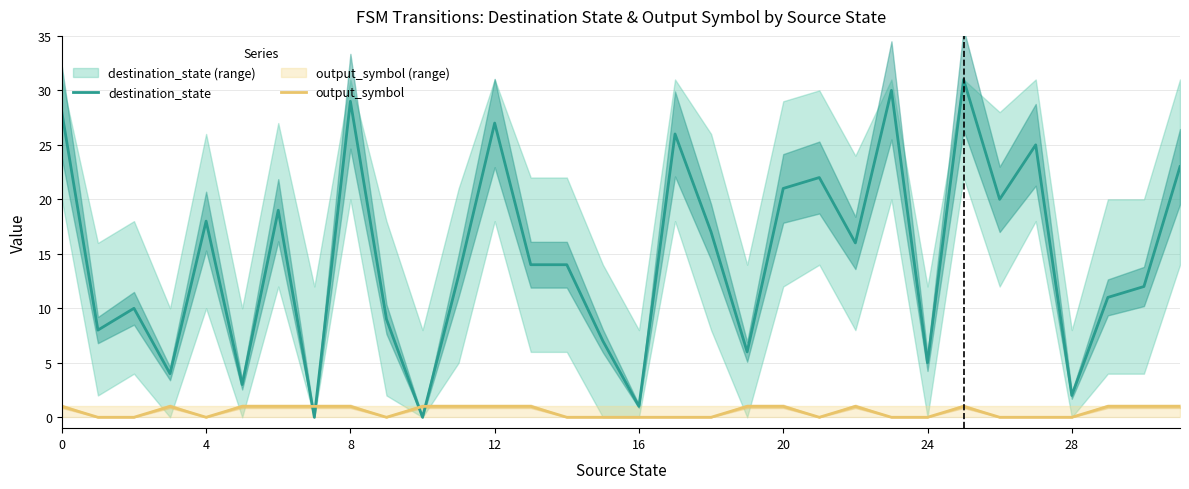

What is the approximate value of output_symbol at 12?

1